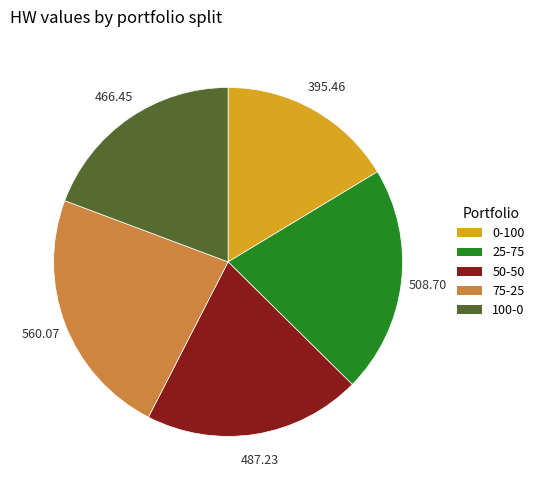

Combined, do 75-25 and 100-0 account for over 50%?

No